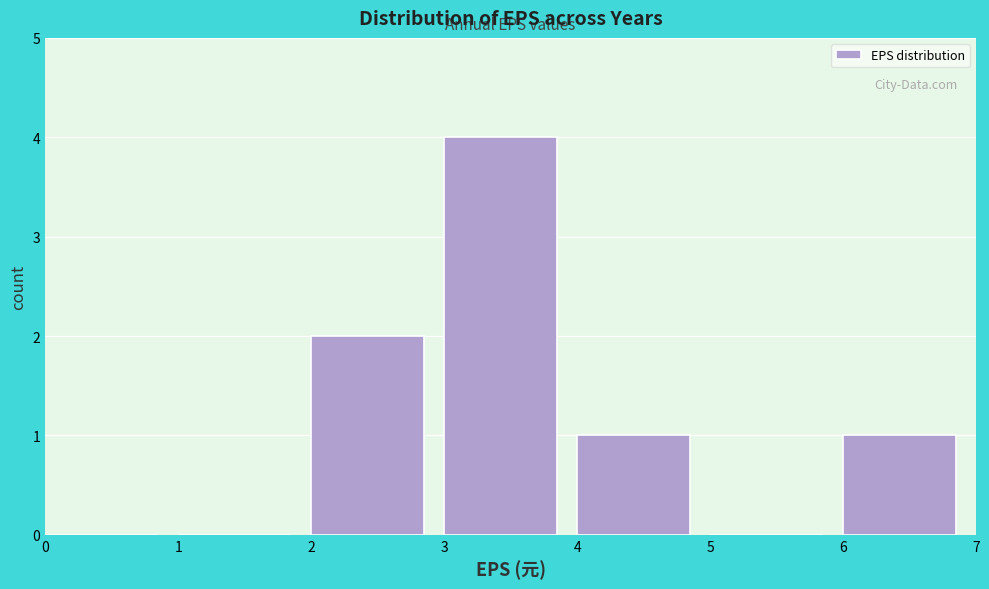

Reading left to right, list every bar in this chart as the range it spans on the x-axis followed by its height. The values are not printed on the chart, so give them approximately, as read against the axis.

0 to 1: 0
1 to 2: 0
2 to 3: 2
3 to 4: 4
4 to 5: 1
5 to 6: 0
6 to 7: 1